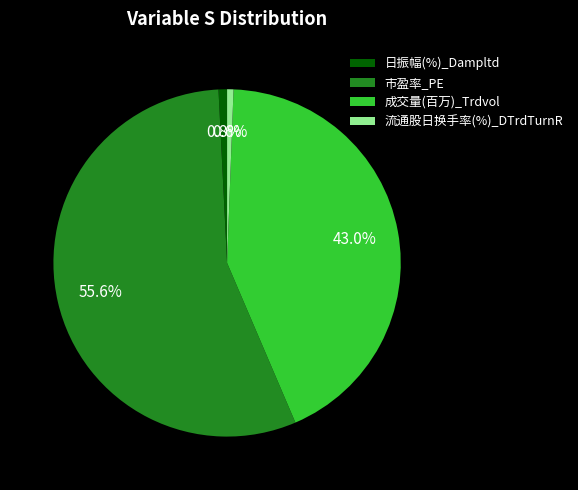

Count the number of slices in the pie.

4